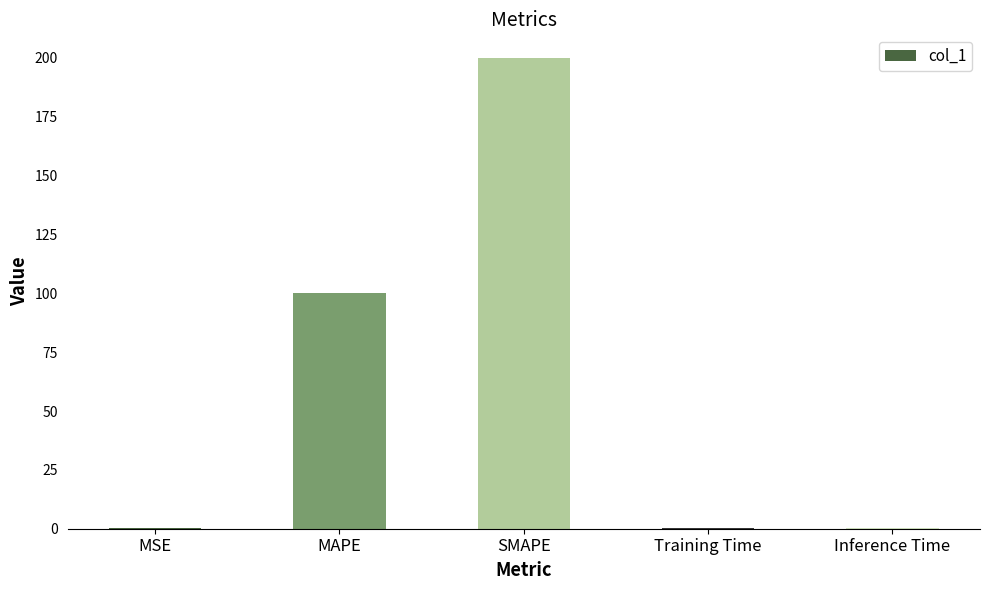

Which has a higher value, MAPE or MSE?

MAPE